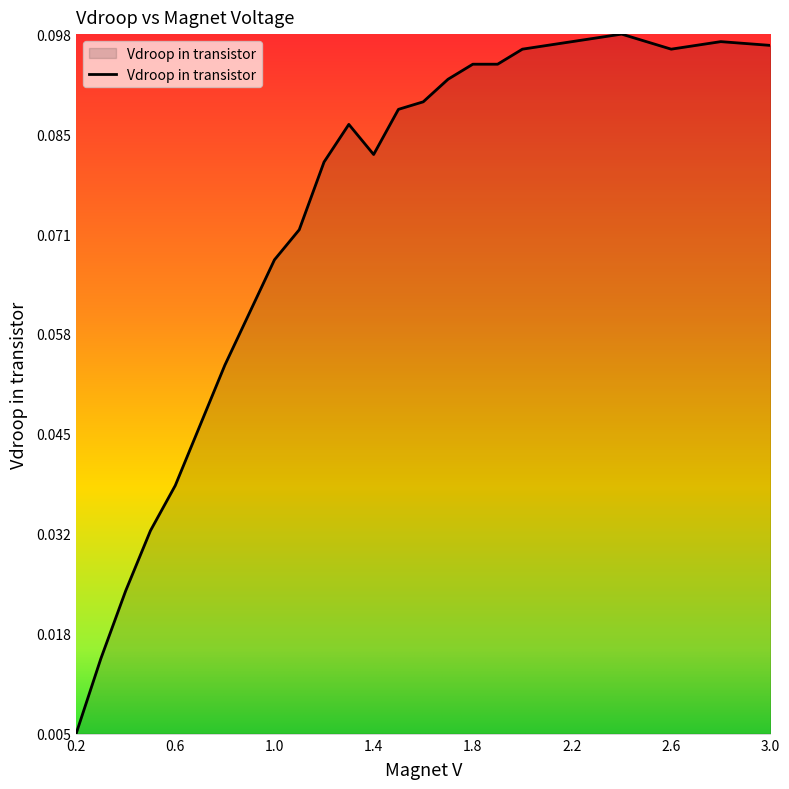

How many points are higher than both their immediate neighbors (excluding endpoints)?

3